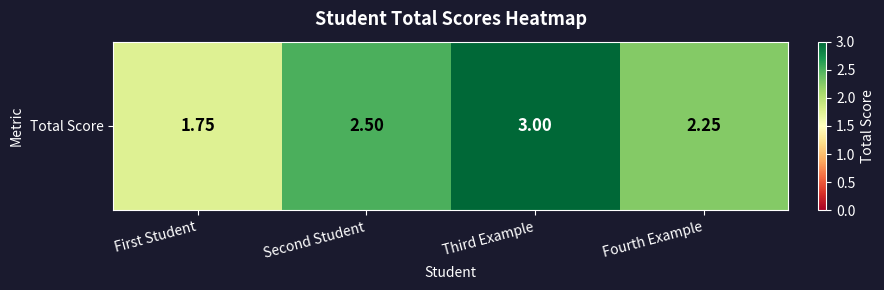

Rank the categories by value from lowest to highest.

First Student, Fourth Example, Second Student, Third Example